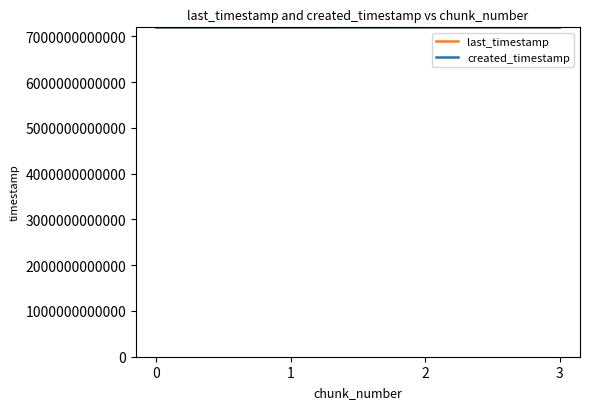

True or false: last_timestamp has more than 1 points higher than both neighbors.

False